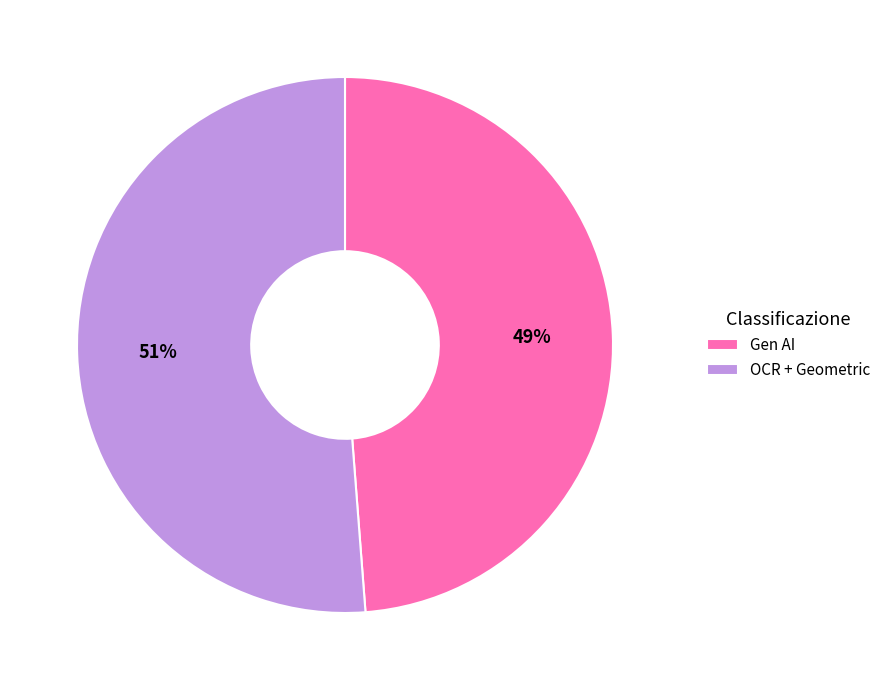

Rank the categories by value from highest to lowest.

OCR + Geometric, Gen AI